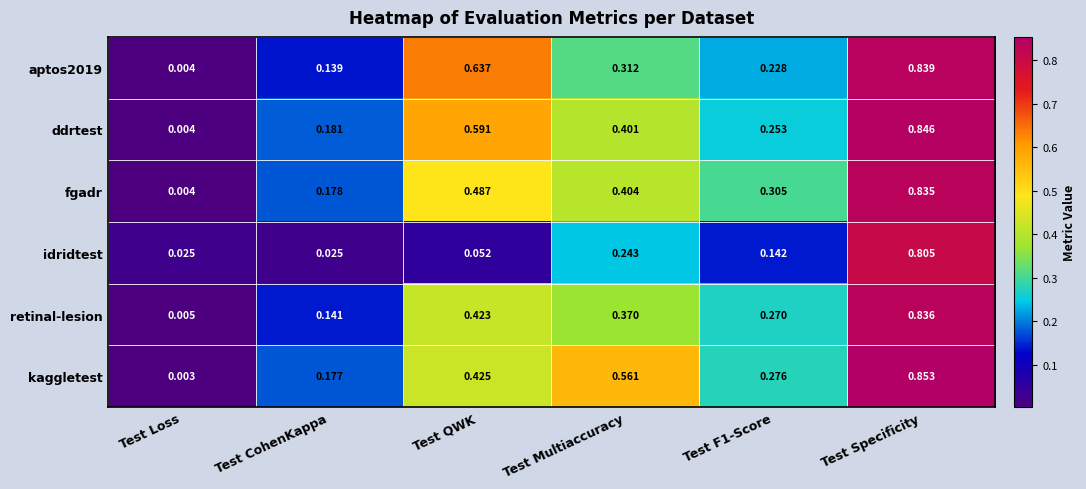

At which label does fgadr reach its peak?

Test Specificity